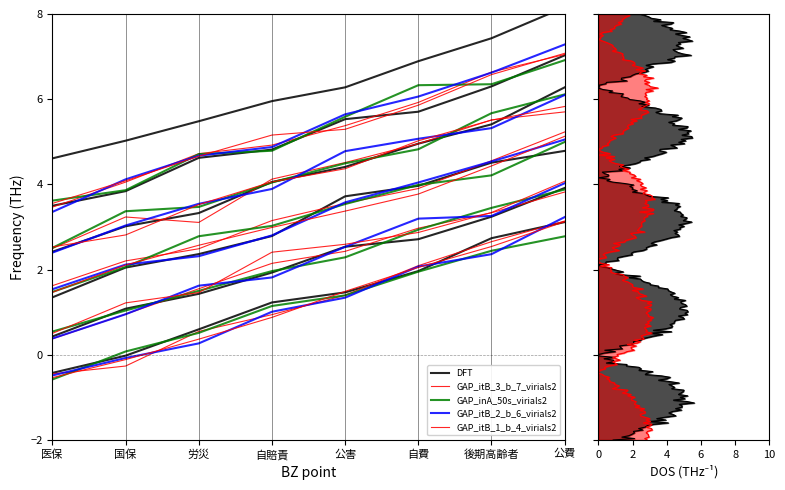

What is the approximate value of GAP_itB_2_b_6_virials2 at 国保?

-0.1